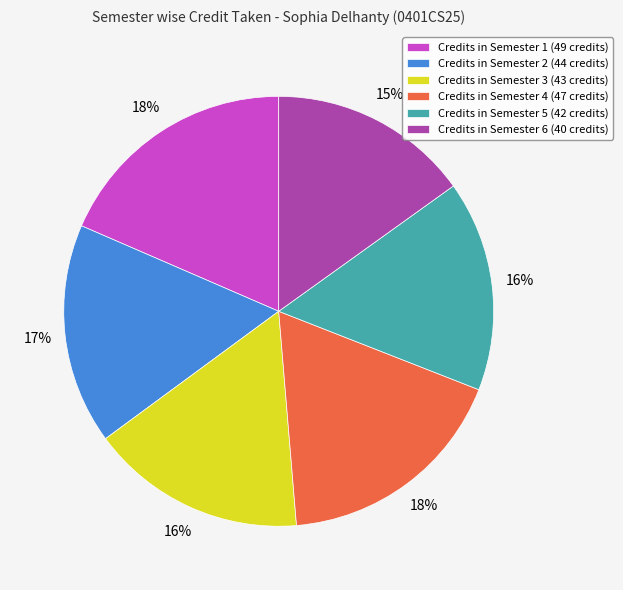

True or false: Credits in Semester 1 (49 credits) accounts for 18% of the total.

True